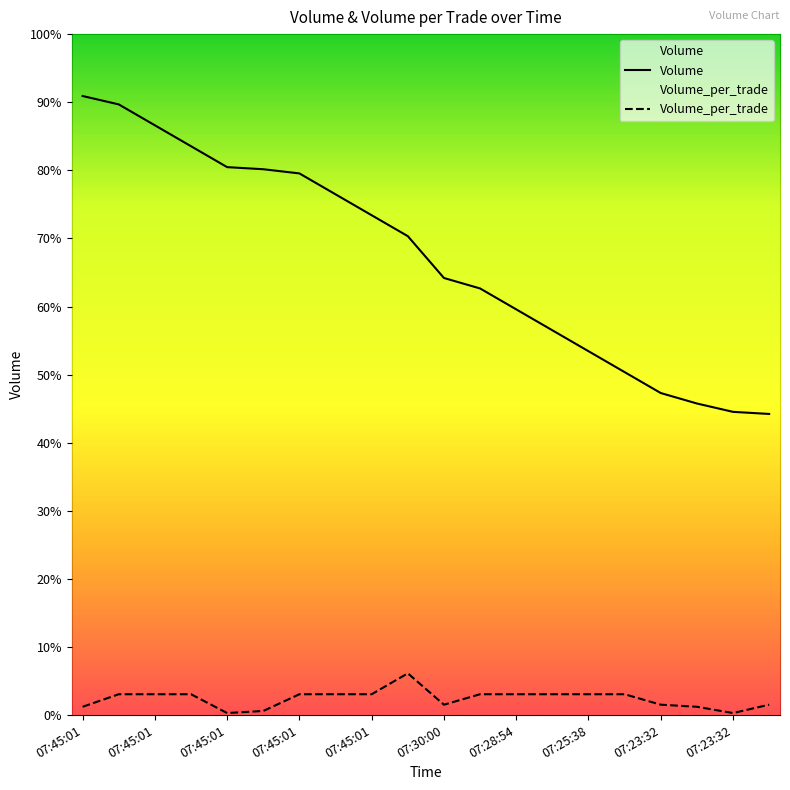

Where is the first local maximum for Volume_per_trade?

07:45:01